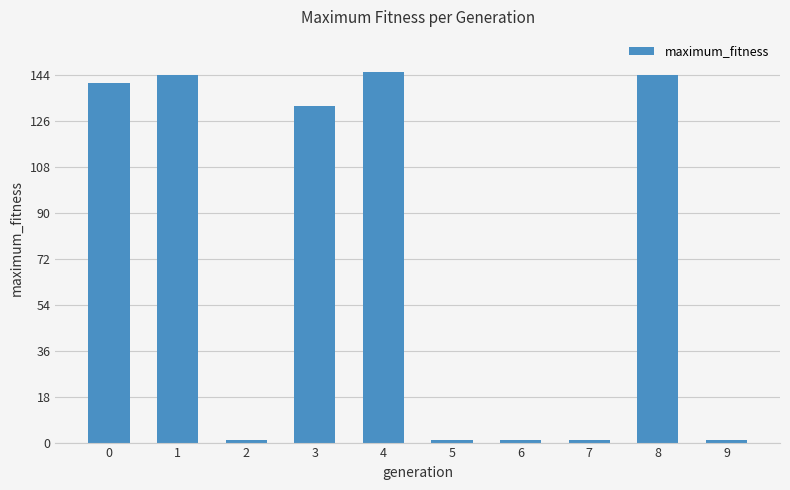

What is the greatest value displayed?

145